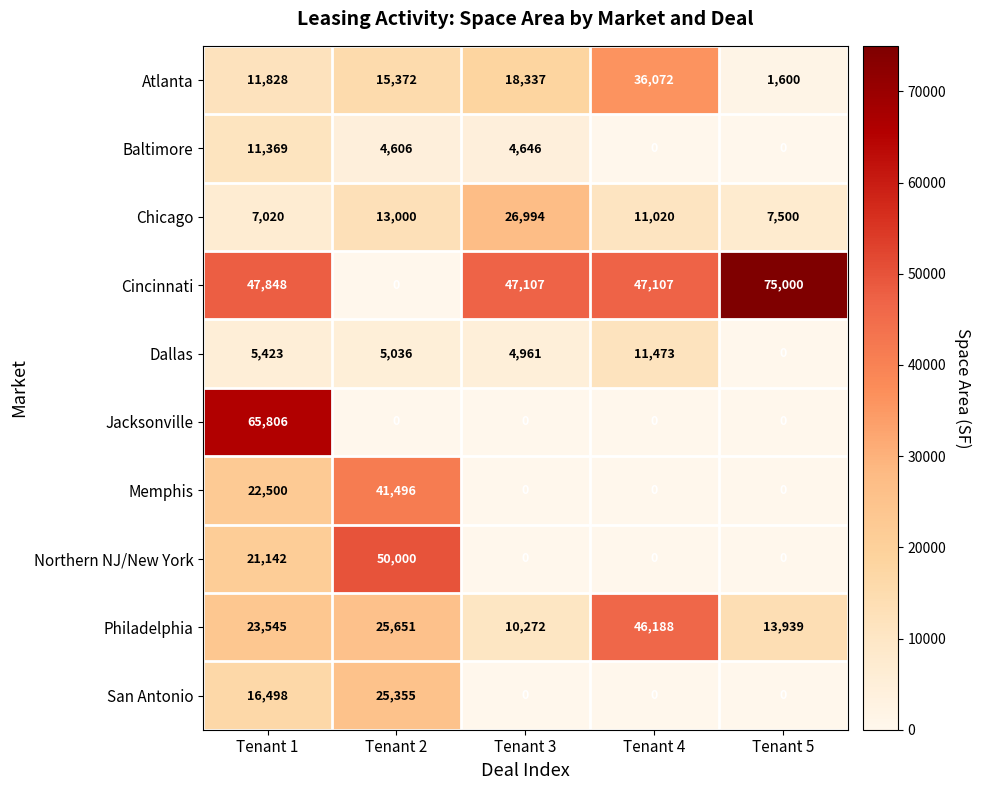

Which series has the largest total across all categories?

Cincinnati